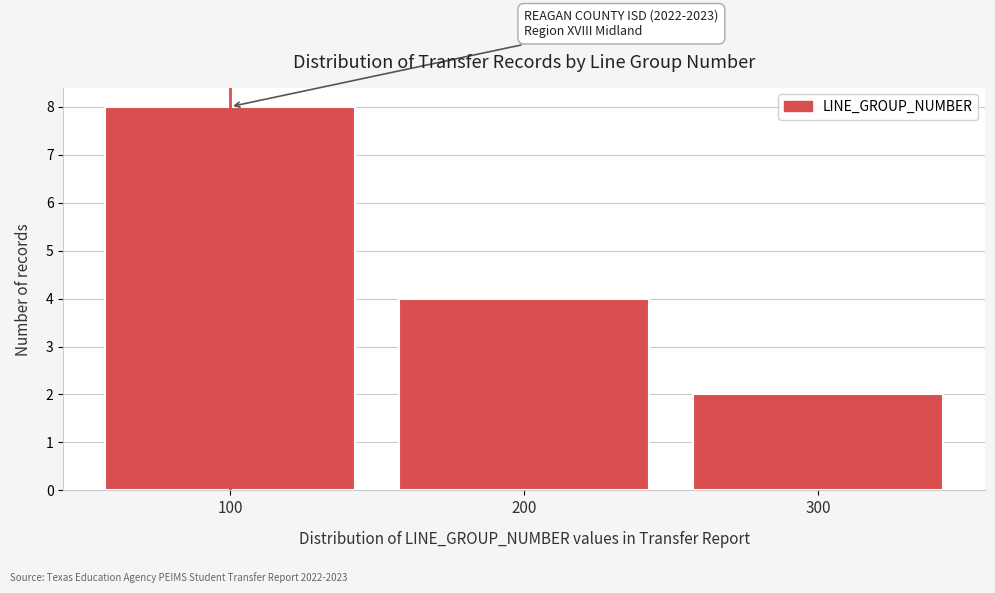

Over which range of the x-axis is the bar tallest?

50 to 150